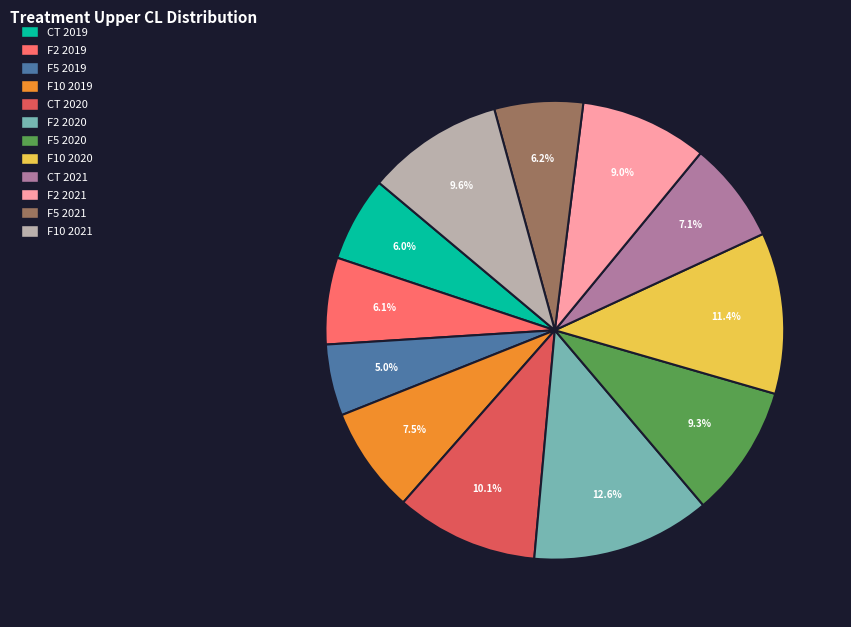

How much of the chart is everything except F10 2020?

88.6%